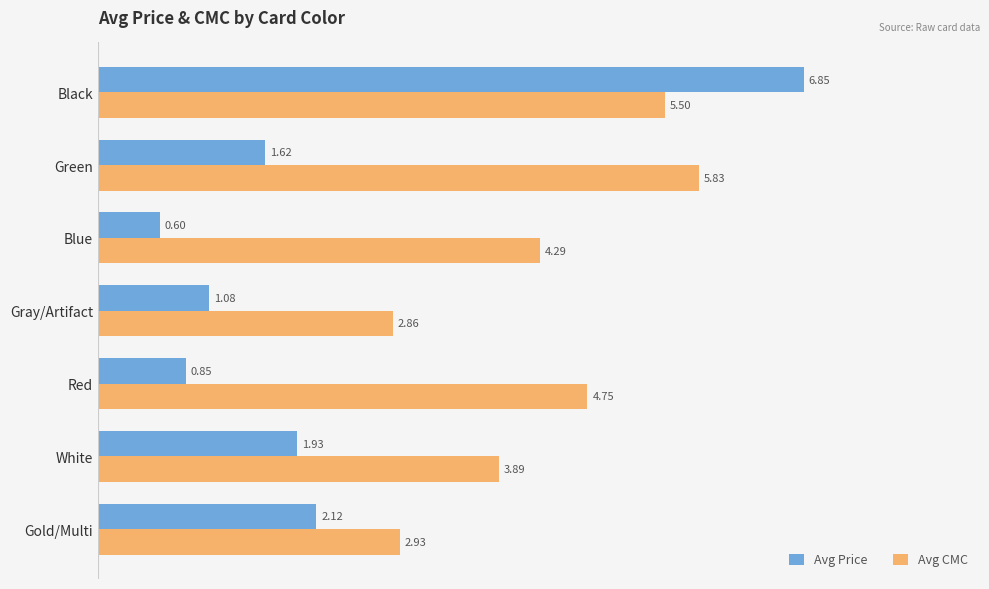

What are all the series names shown in the legend?

Avg Price, Avg CMC